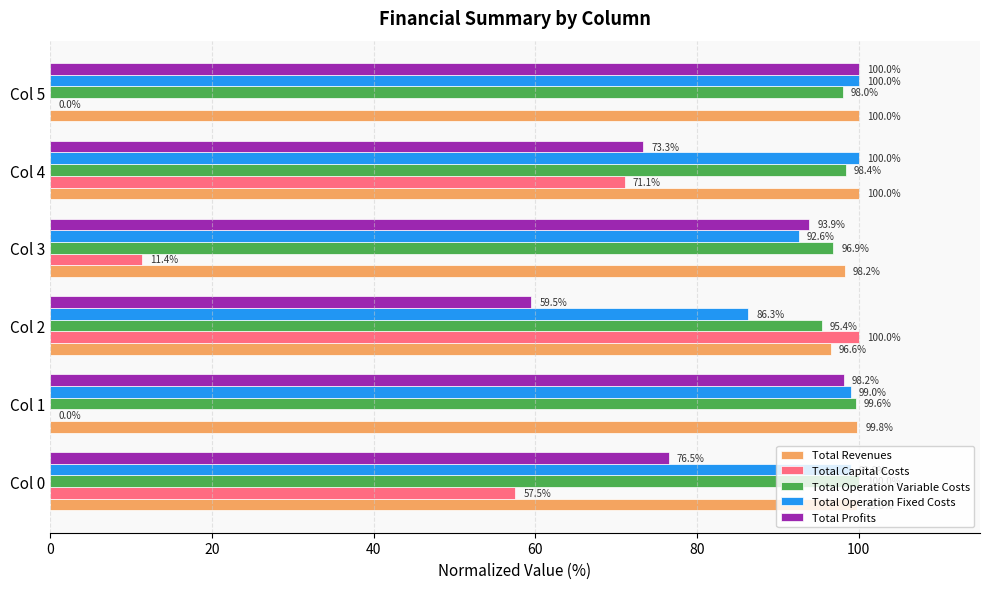

Which category has the highest value in the Total Profits series?

Col 5